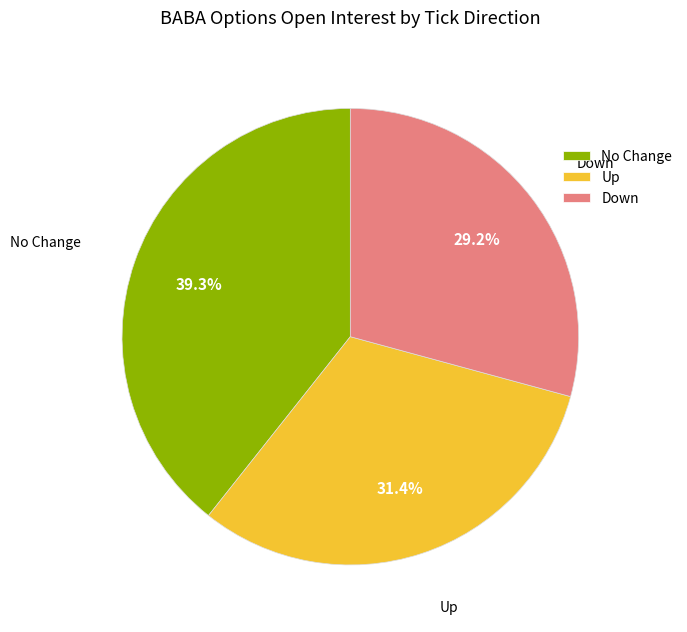

Do Up and No Change together represent more than half of the pie?

Yes